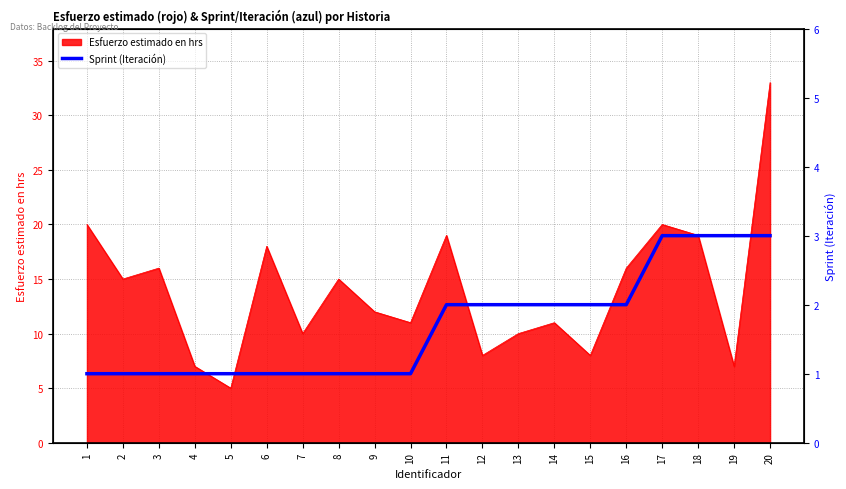

At which label does the data first exceed 2?

17